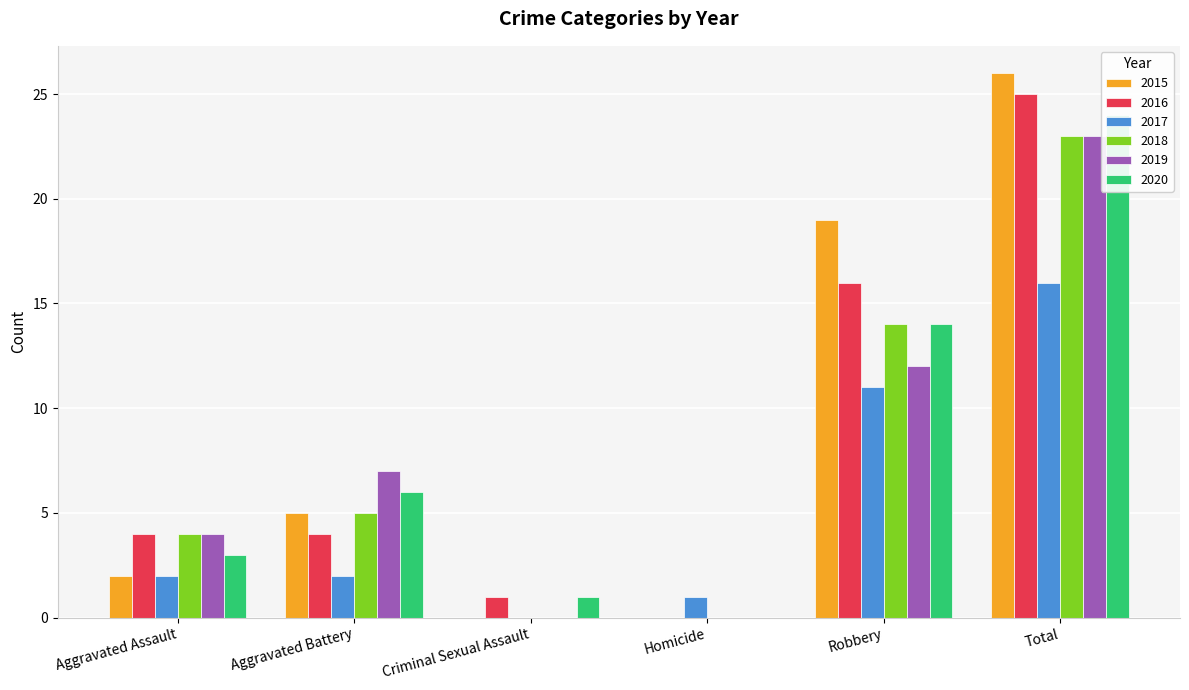

Is it true that 2020 equals 0 at Homicide?

True